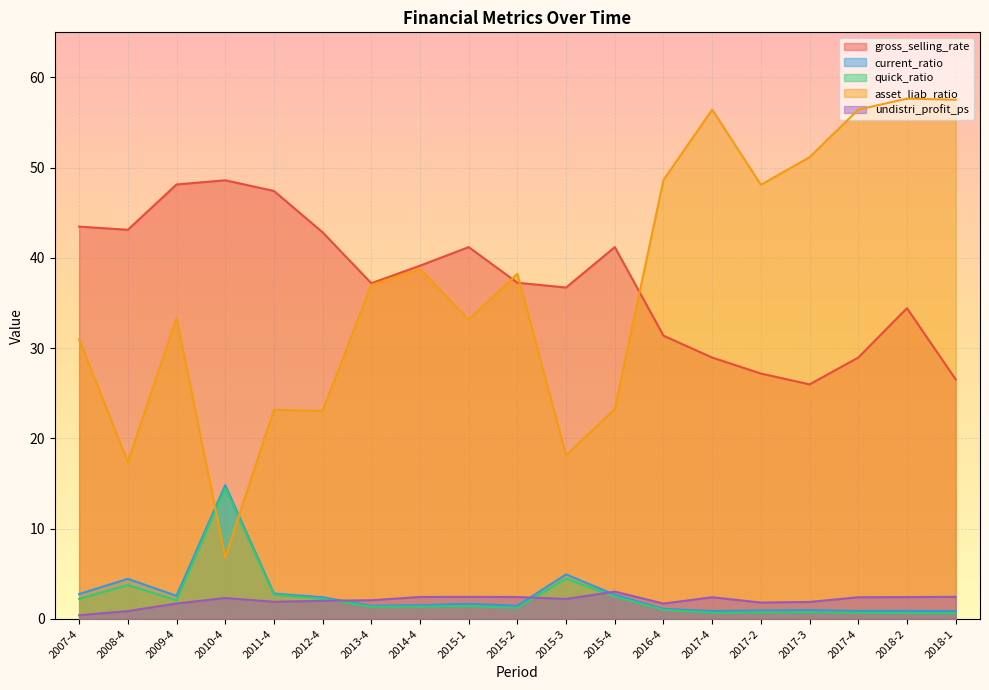

The value of current_ratio at 2011-4 is 4.5. True or false?

False